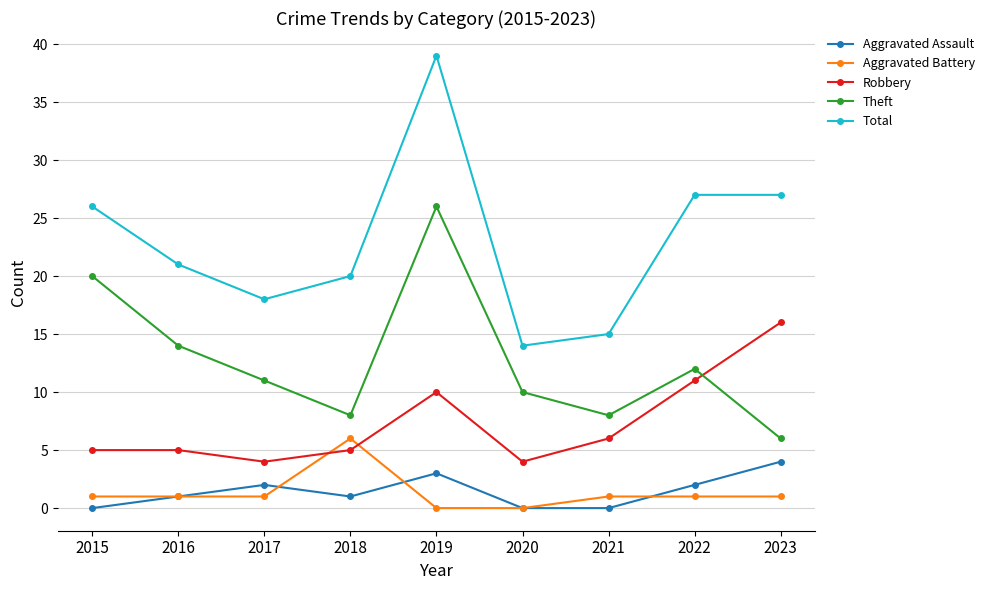

Which category has the highest value across all series?

2019